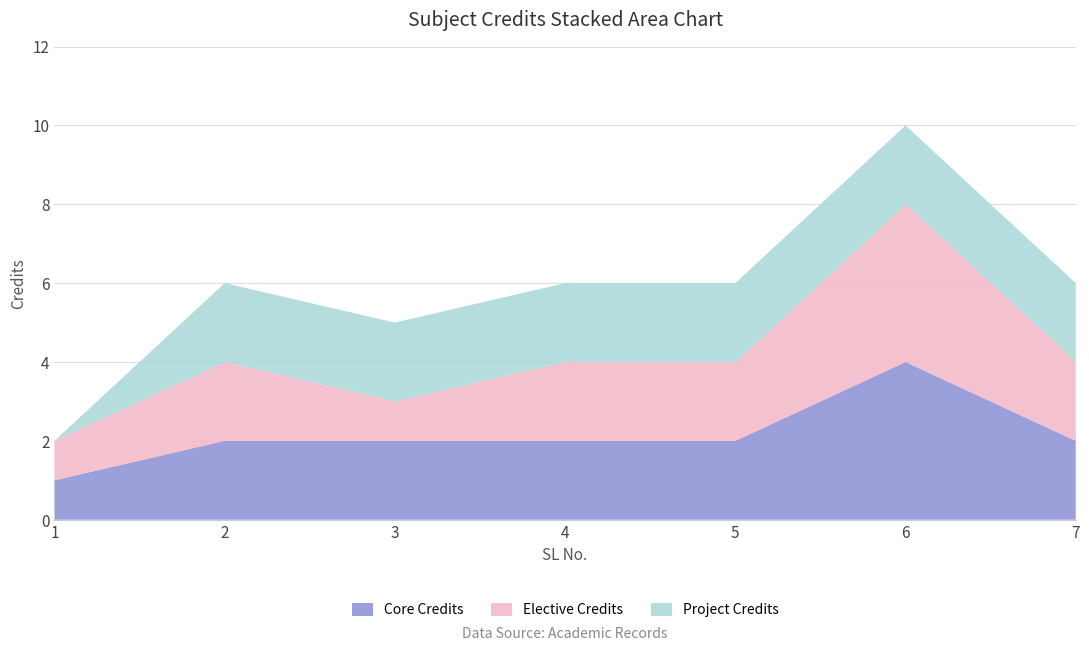

Reading right to left, list all the values displayed in this chart.

7=6	6=10	5=6	4=6	3=5	2=6	1=2